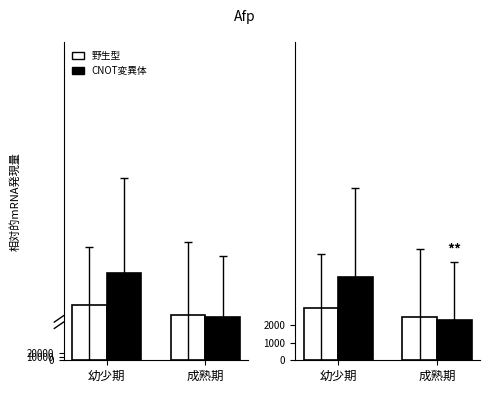

Reading left to right, extract all data points from this chart.

野生型: 2938.0	2434.0
CNOT変異体: 4683.1	2287.8